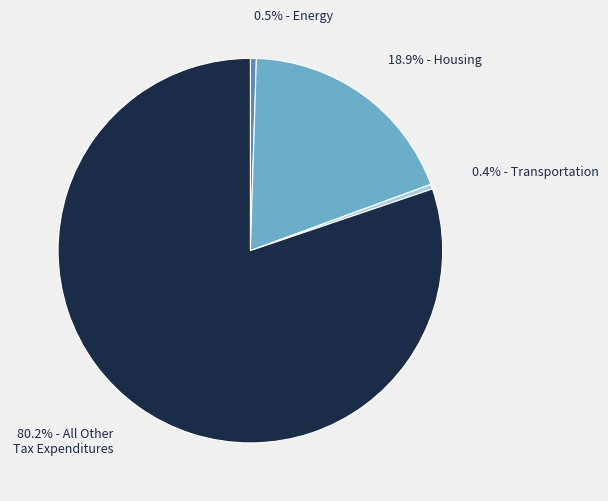

Does any single category account for the majority?

Yes